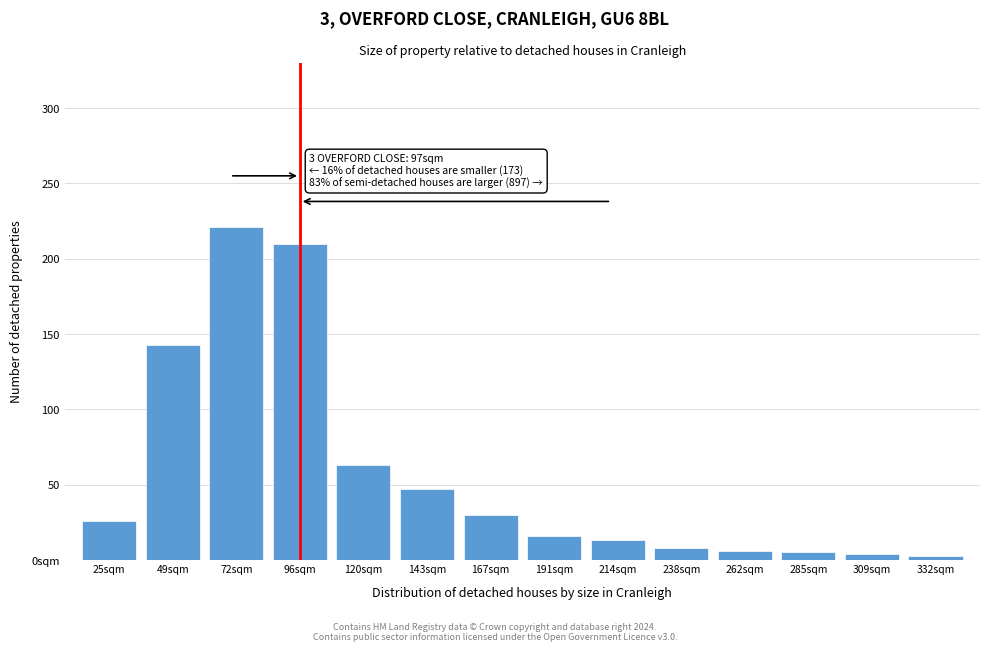

Are the bars horizontal?

No